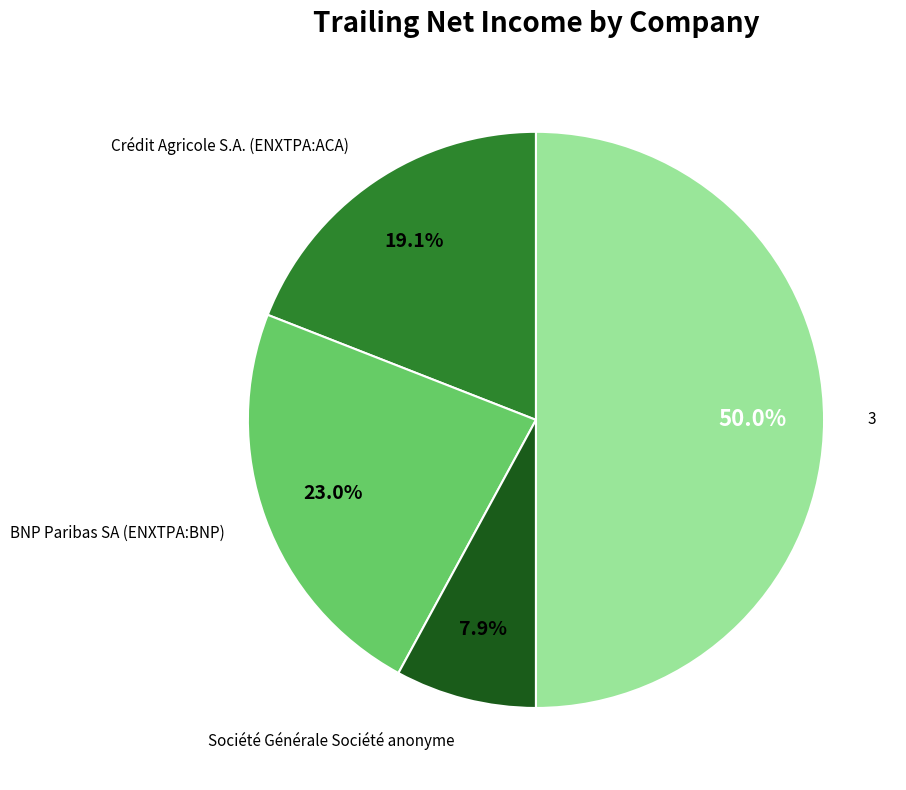

Rank the categories by value from lowest to highest.

Société Générale Société anonyme, Crédit Agricole S.A. (ENXTPA:ACA), BNP Paribas SA (ENXTPA:BNP), 3